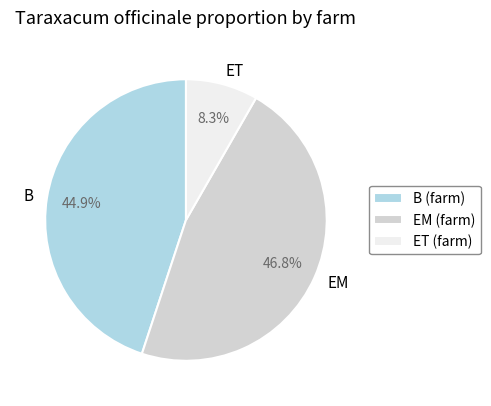

Does ET account for over 50% of the chart?

No